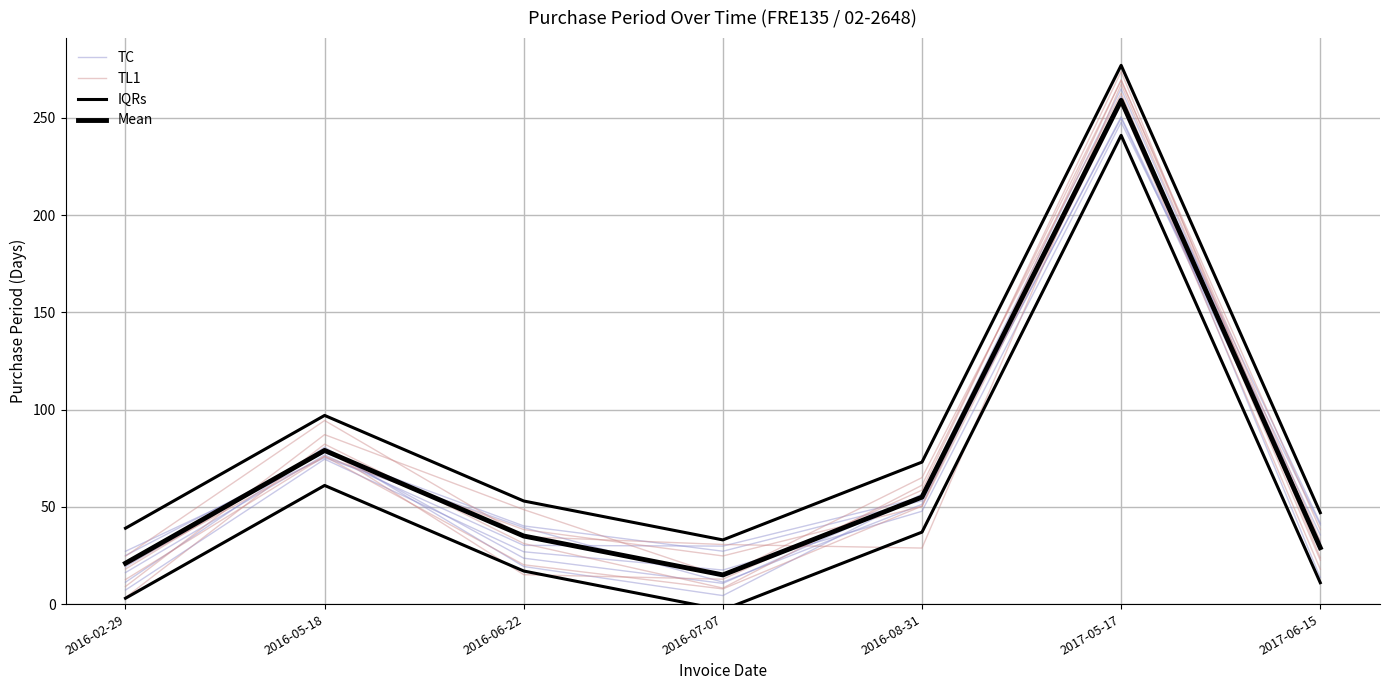

Where is the first local maximum for TC?

2016-05-18